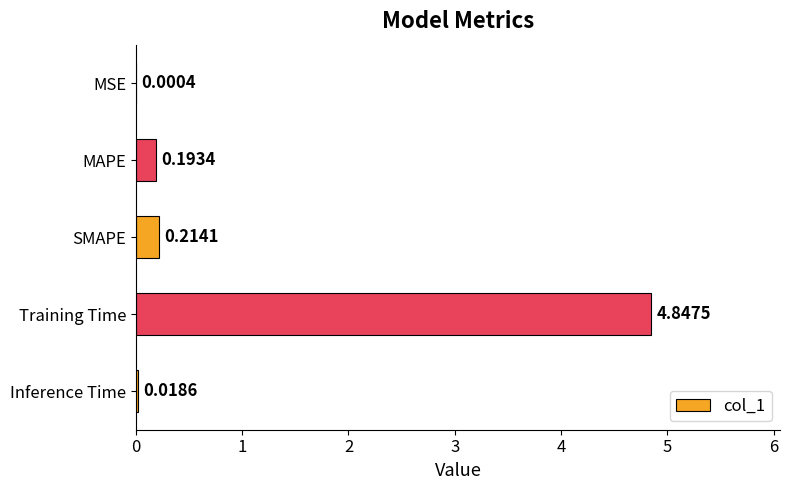

Are the bars horizontal?

Yes